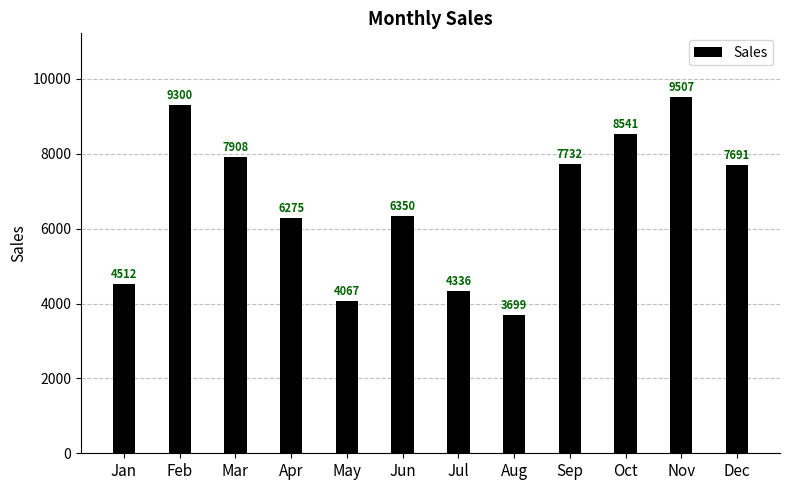

The value at Apr is 2444. True or false?

False